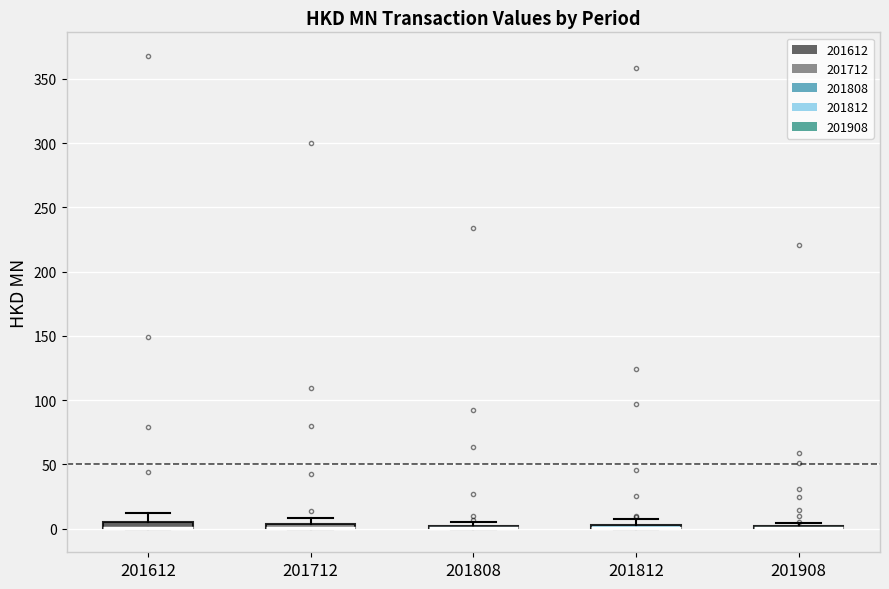

Where is the lower edge of the box at x = 201812 on the y-axis? The values are not printed on the chart, so give them approximately, as read against the axis.

0